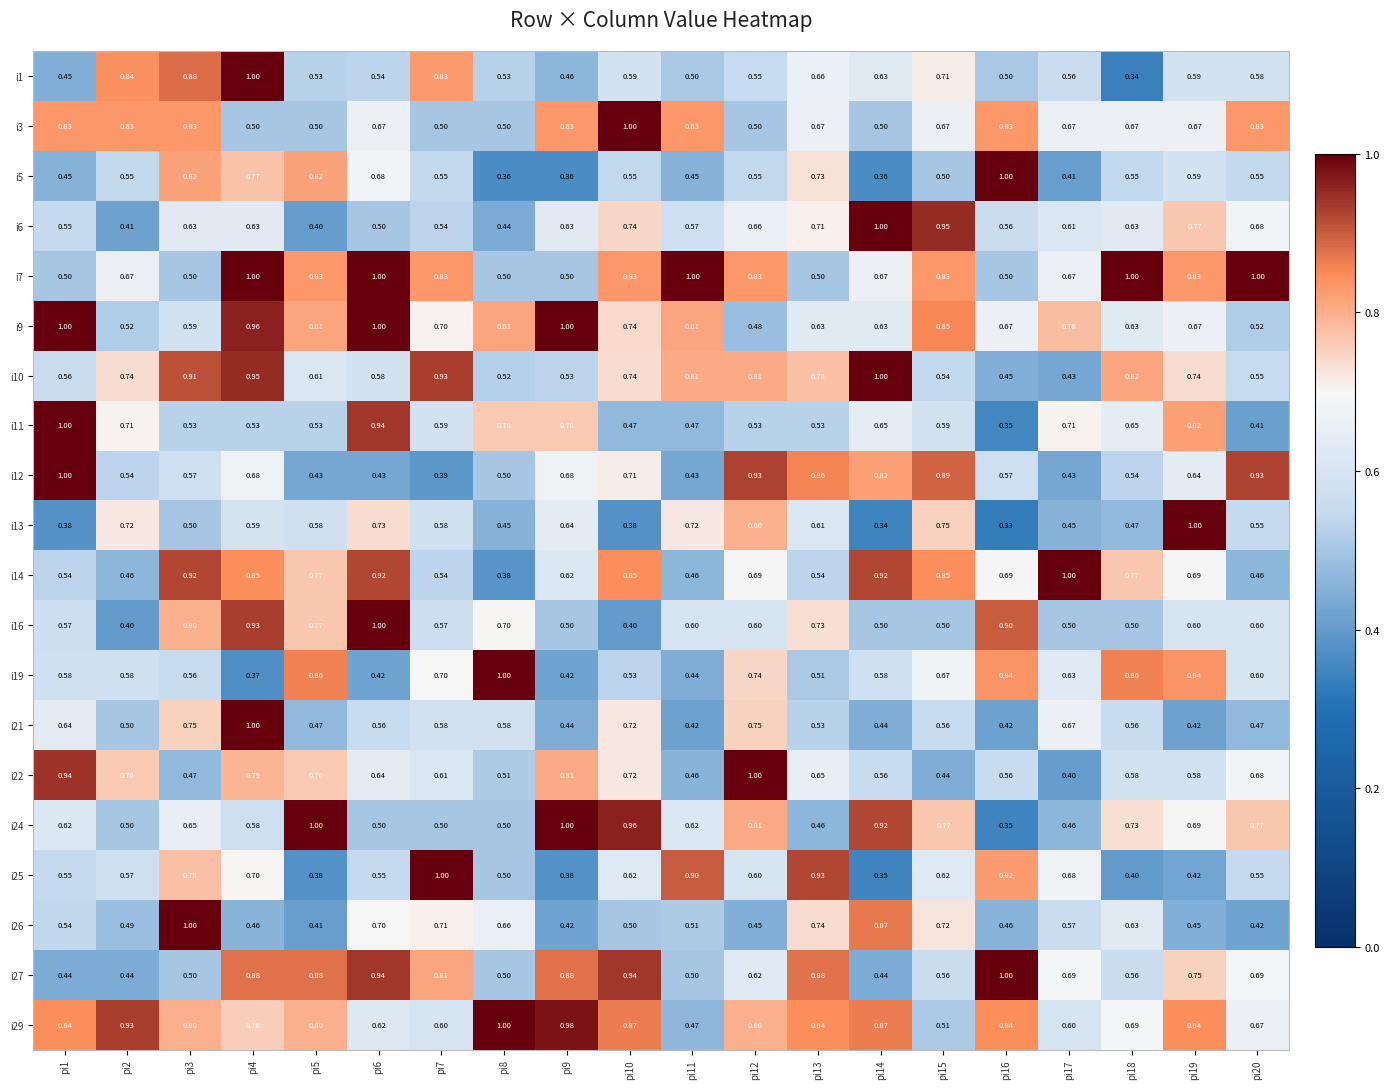

Is the value of i22 at pi17 greater than the value of i29 at pi9?

No